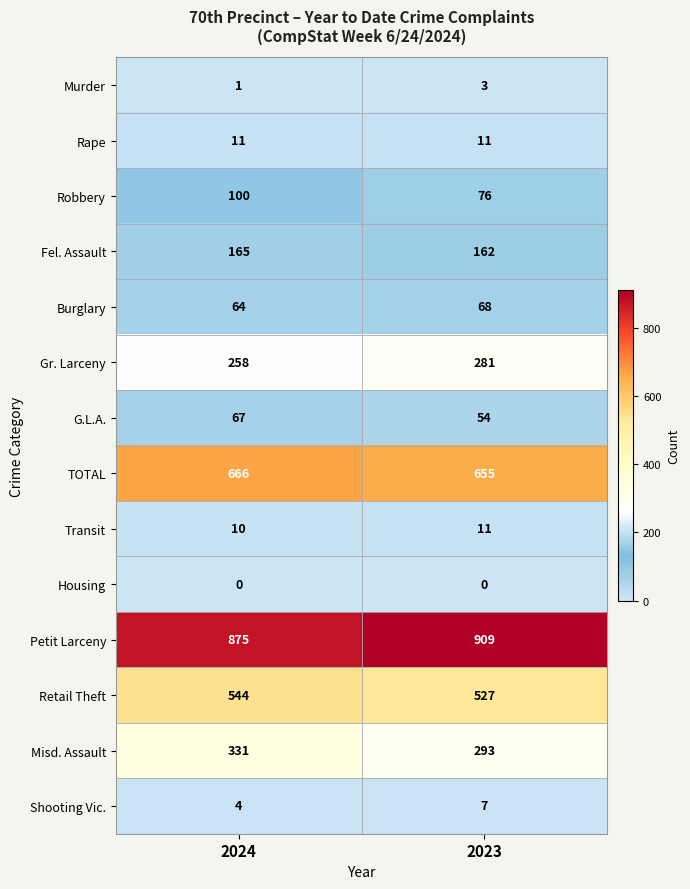

What value does the Murder series have at 2023?

3